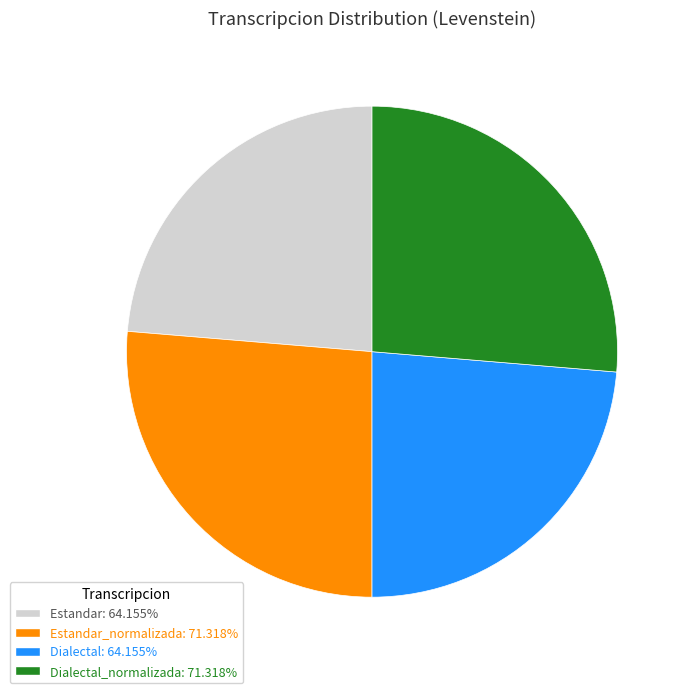

Is there a majority slice in this chart?

No